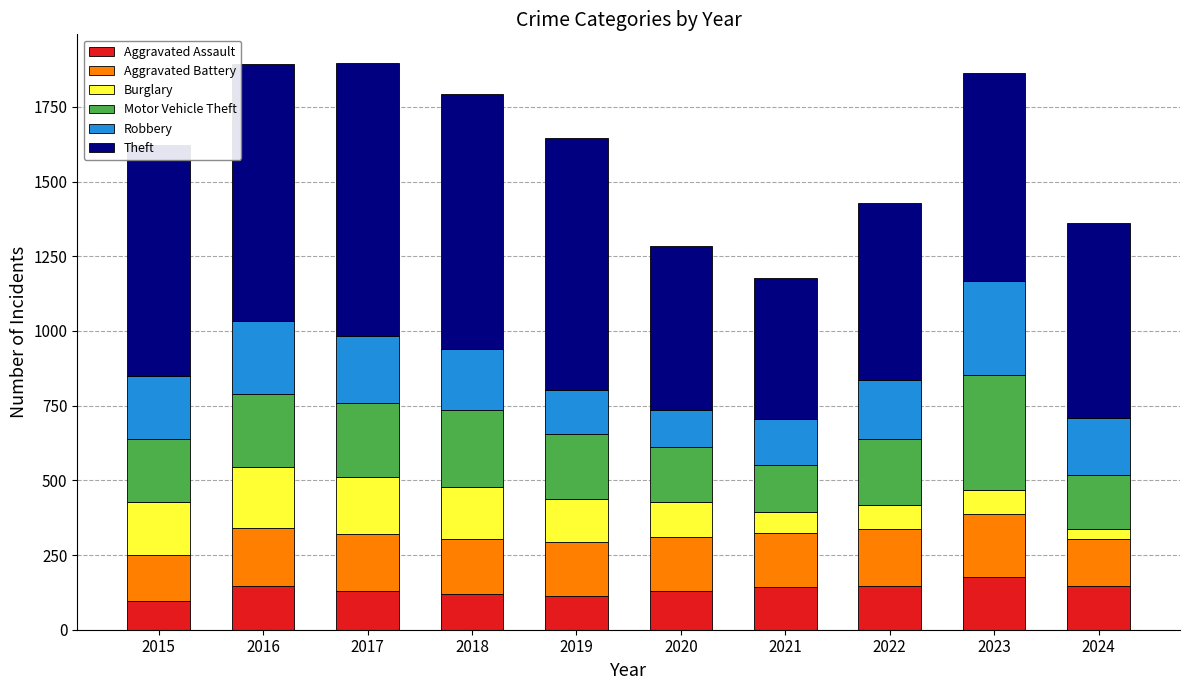

What is the sum of all Aggravated Assault values?

1346